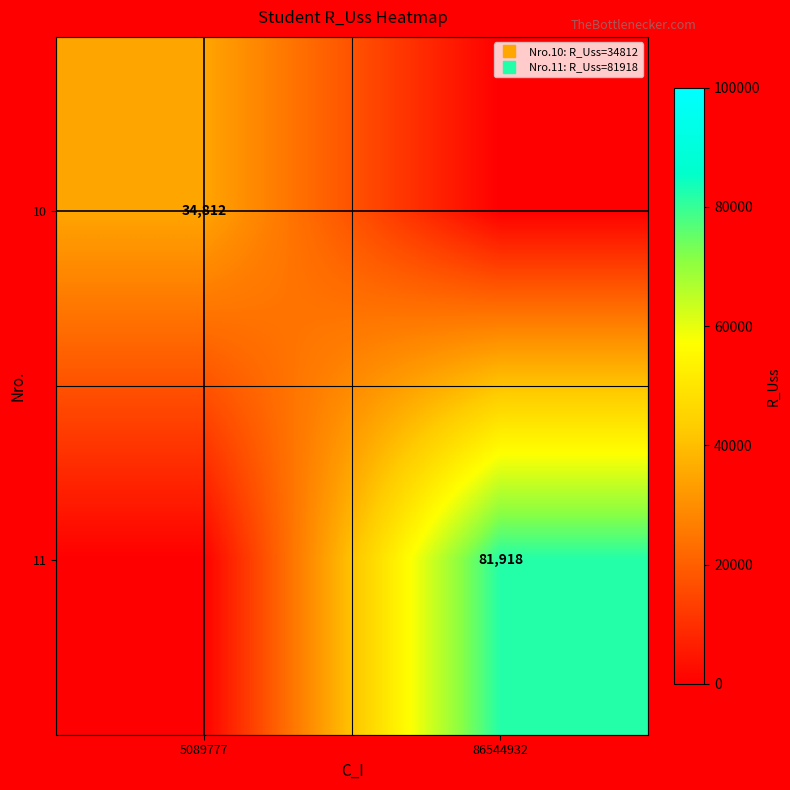

Rank the series by their average value, from lowest to highest.

10, 11